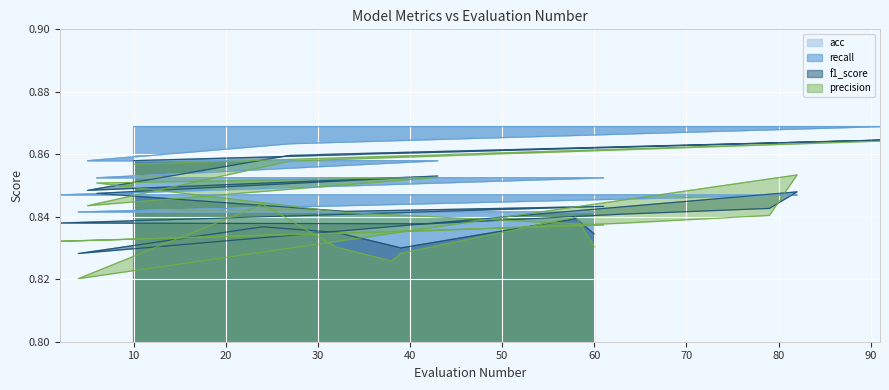

How many intersections are there between precision and recall?

4